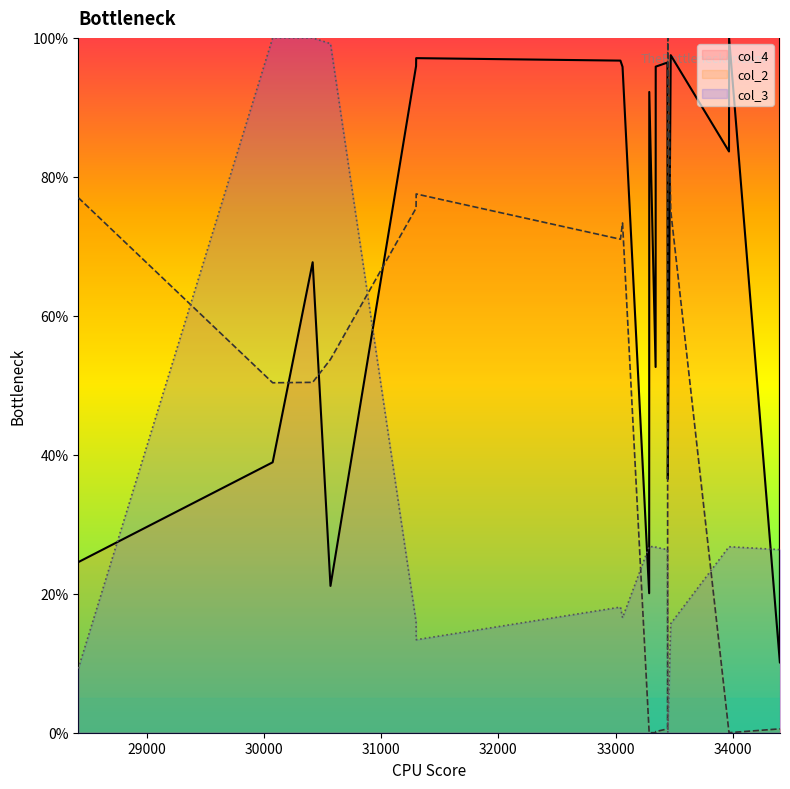

Where do col_4 and col_3 first cross each other?

28418 and 30076